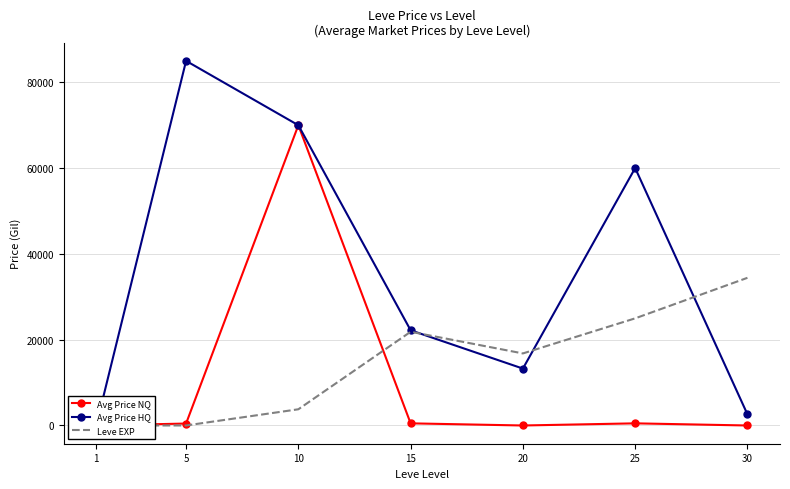

Is the value of Avg Price NQ at 10 greater than the value of Leve EXP at 30?

Yes